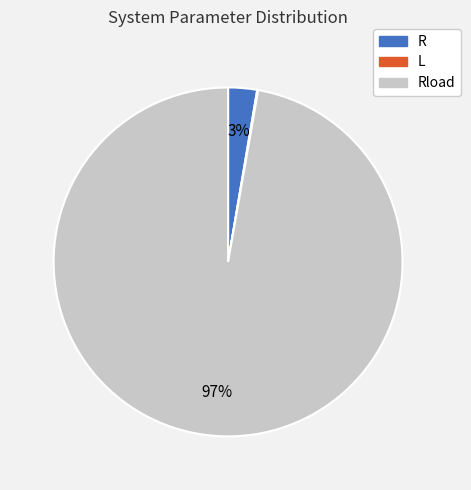

Does any single category account for the majority?

Yes